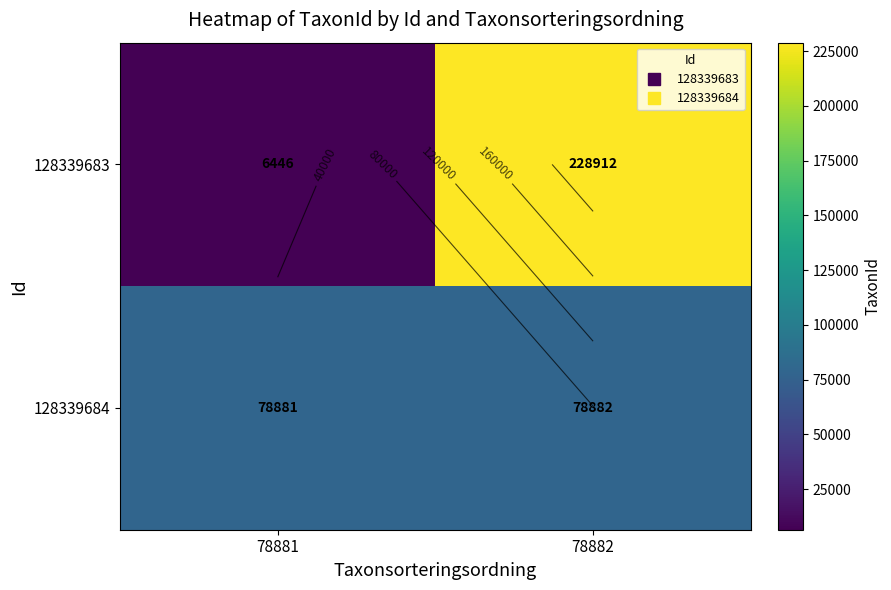

Rank the series by their average value, from lowest to highest.

128339684, 128339683